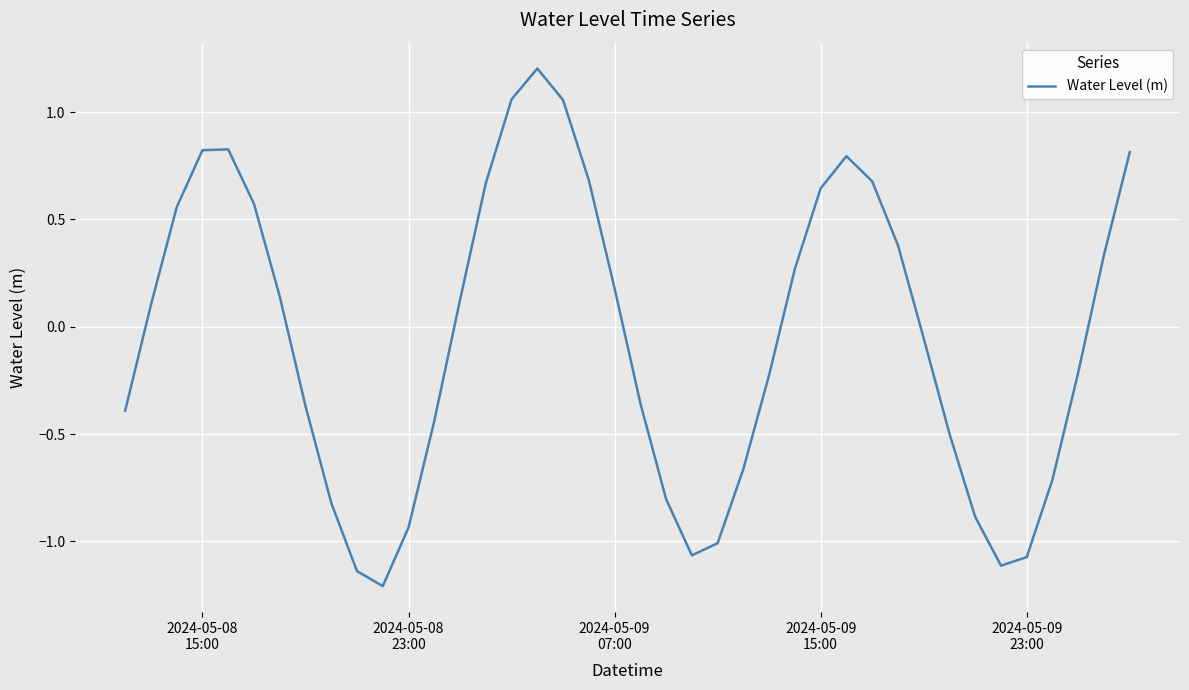

What is the difference between the maximum and minimum values?

2.4